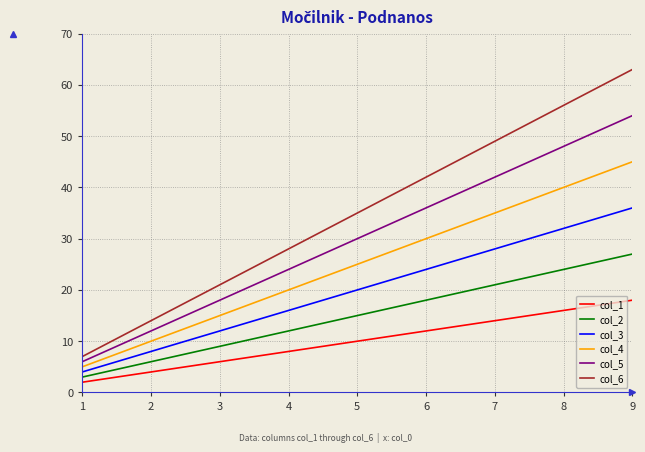

Reading left to right, transcribe all the data shown in this chart.

col_1: 2	4	6	8	10	12	14	16	18
col_2: 3	6	9	12	15	18	21	24	27
col_3: 4	8	12	16	20	24	28	32	36
col_4: 5	10	15	20	25	30	35	40	45
col_5: 6	12	18	24	30	36	42	48	54
col_6: 7	14	21	28	35	42	49	56	63